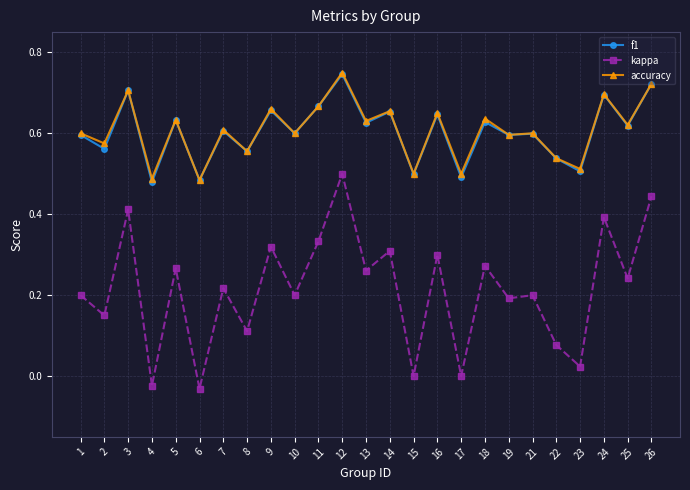

Where is the first local maximum for f1?

3